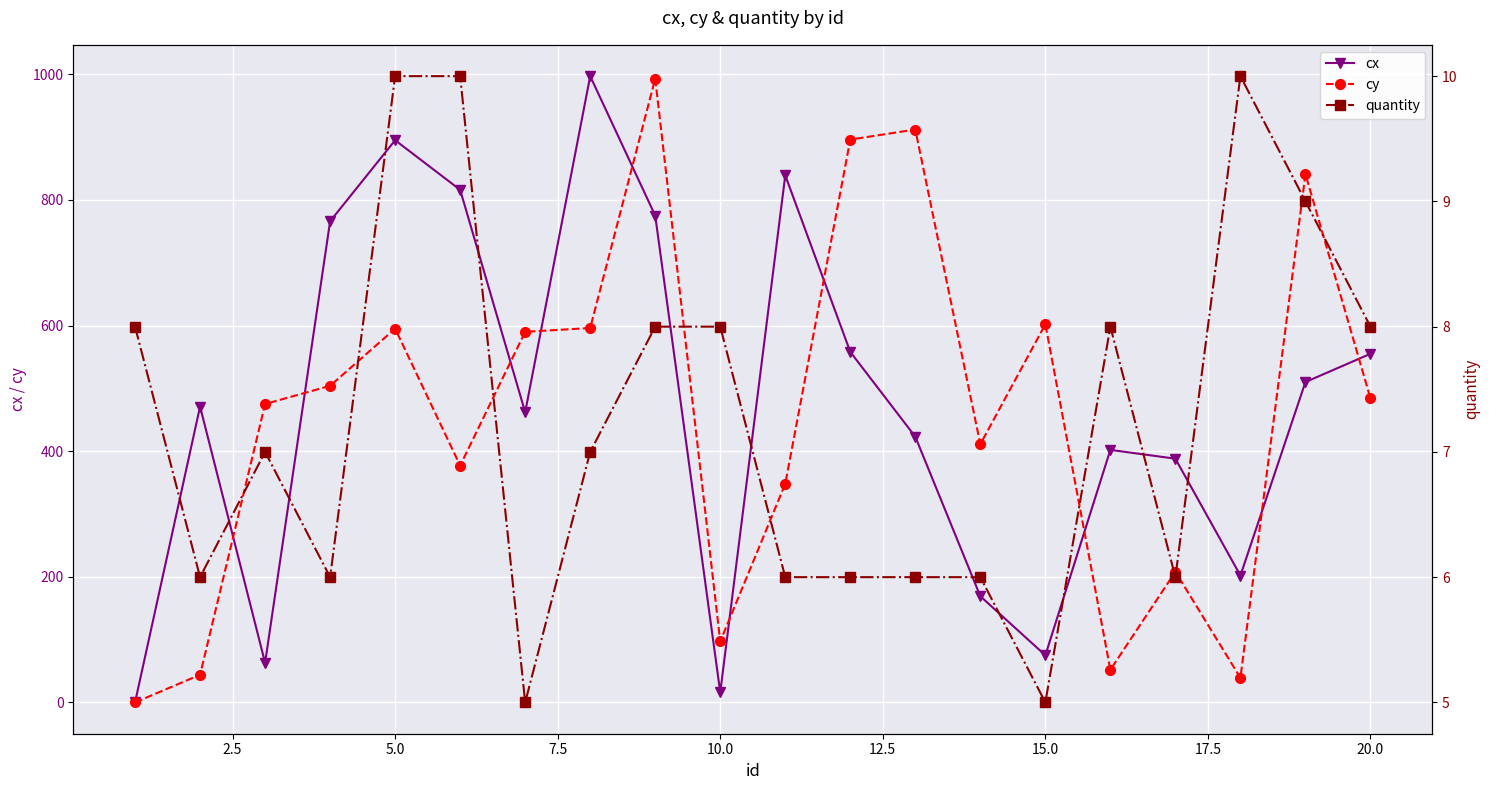

What is the highest value of the cx series?

997